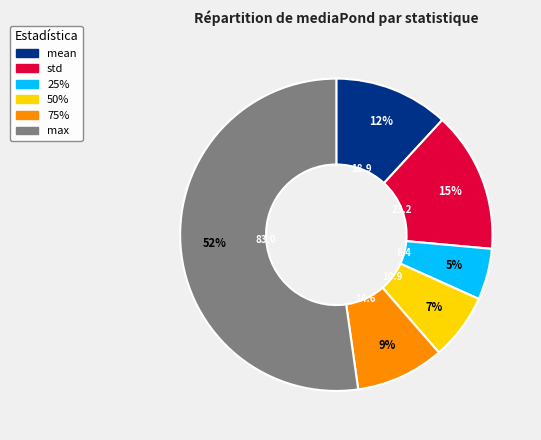

Is there any slice that represents more than half of the pie?

Yes